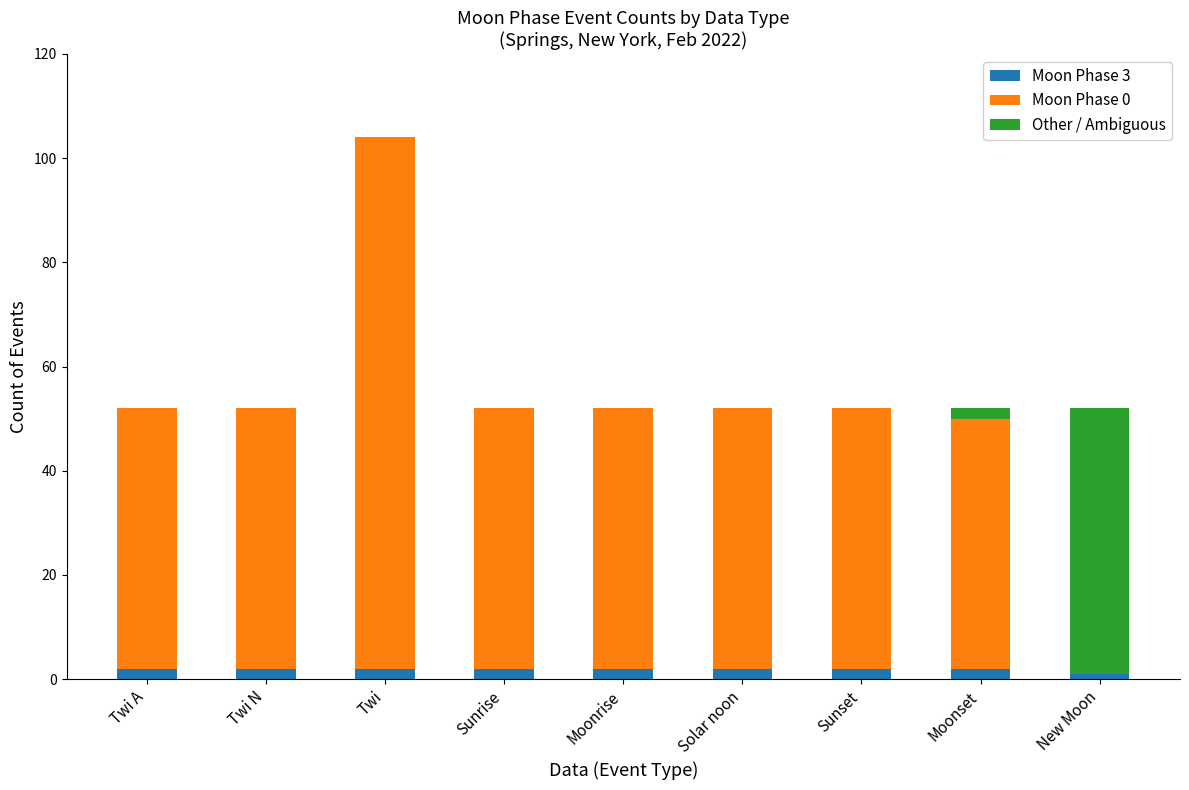

At which category is the sum across all series the highest?

Twi